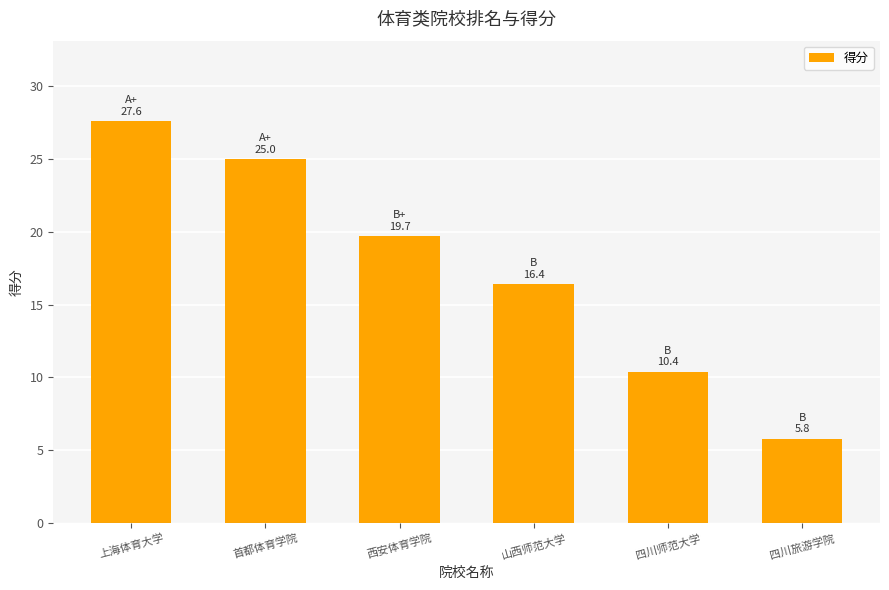

The value at 山西师范大学 is 3.7. True or false?

False